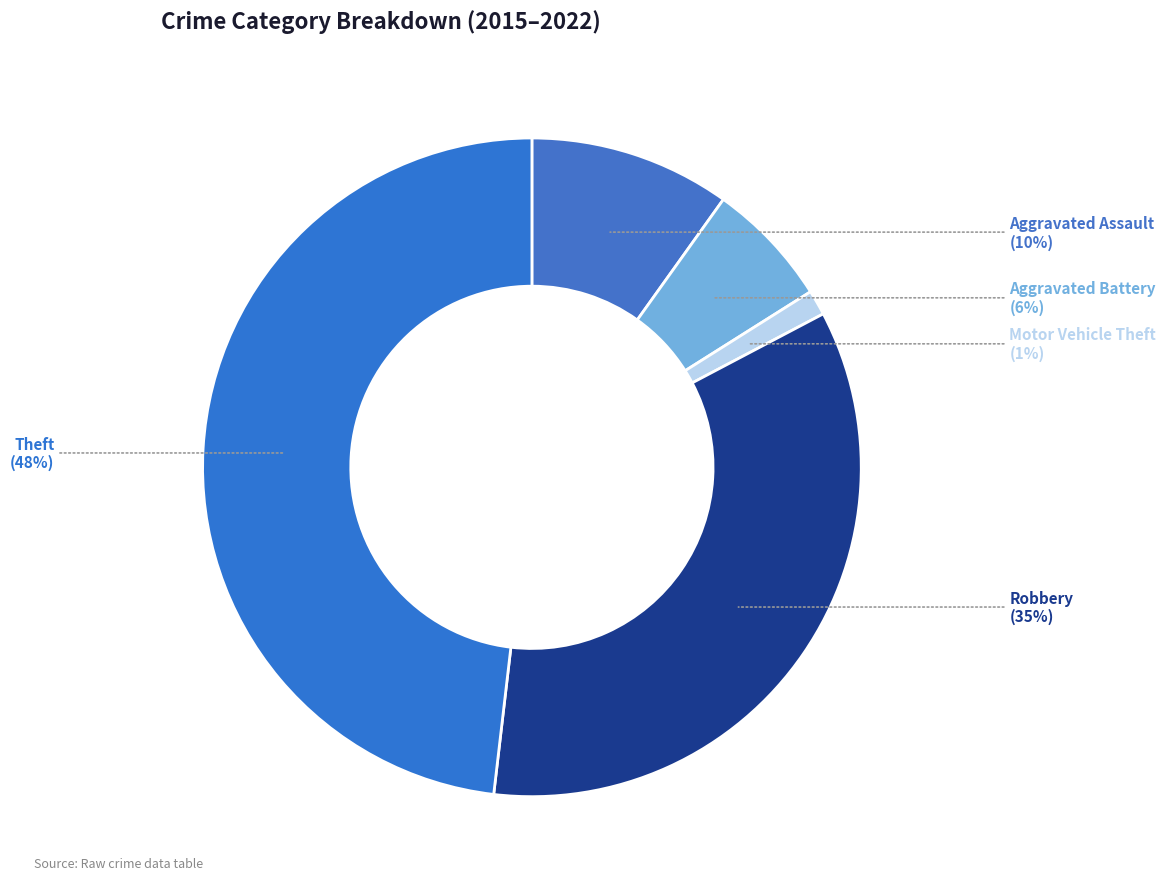

To the nearest percent, what is the difference between the Aggravated Assault and Robbery slice percentages?

25%